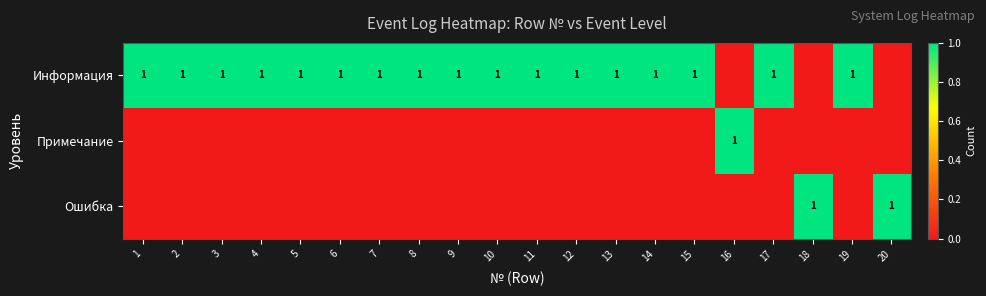

True or false: Информация has a value of 1 at 8.

True